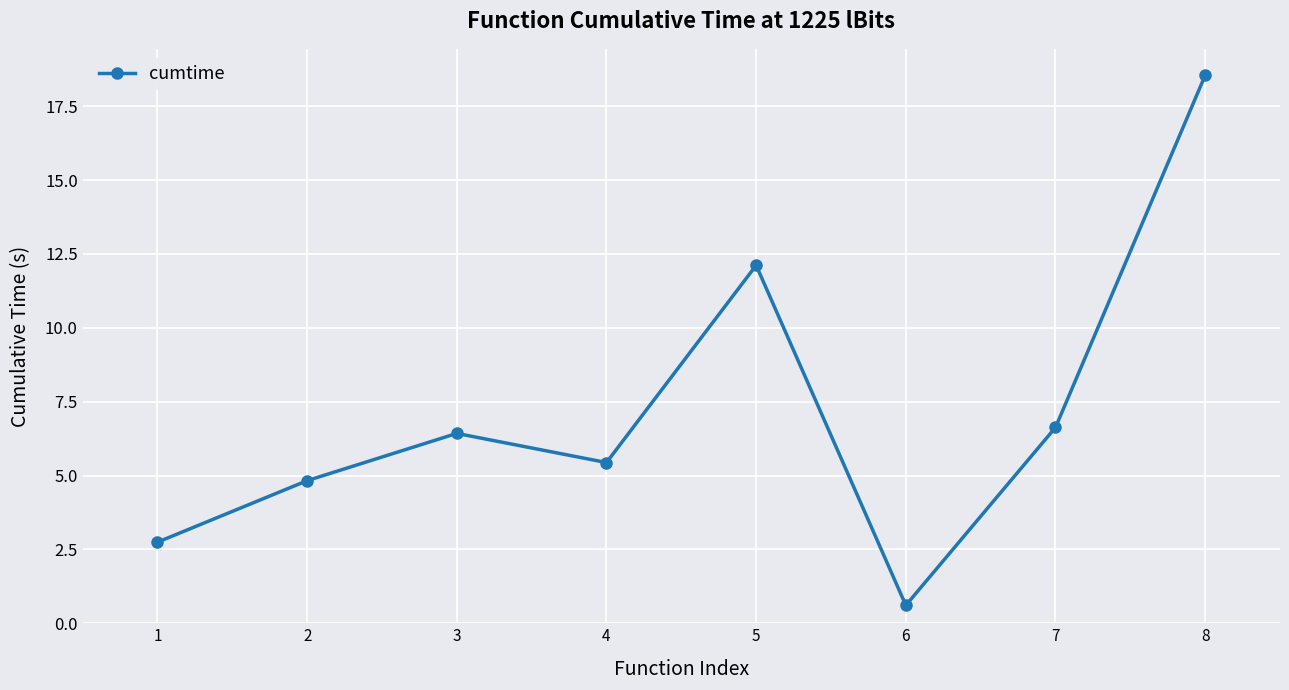

What is the difference between the maximum and minimum values?

17.9